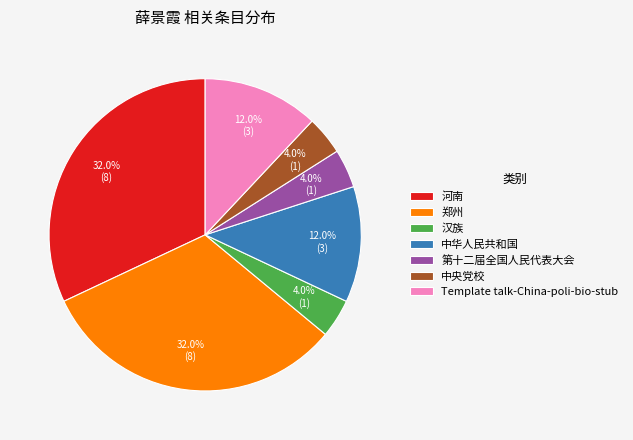

To the nearest percent, what is the difference between the Template talk-China-poli-bio-stub and 汉族 slice percentages?

8%